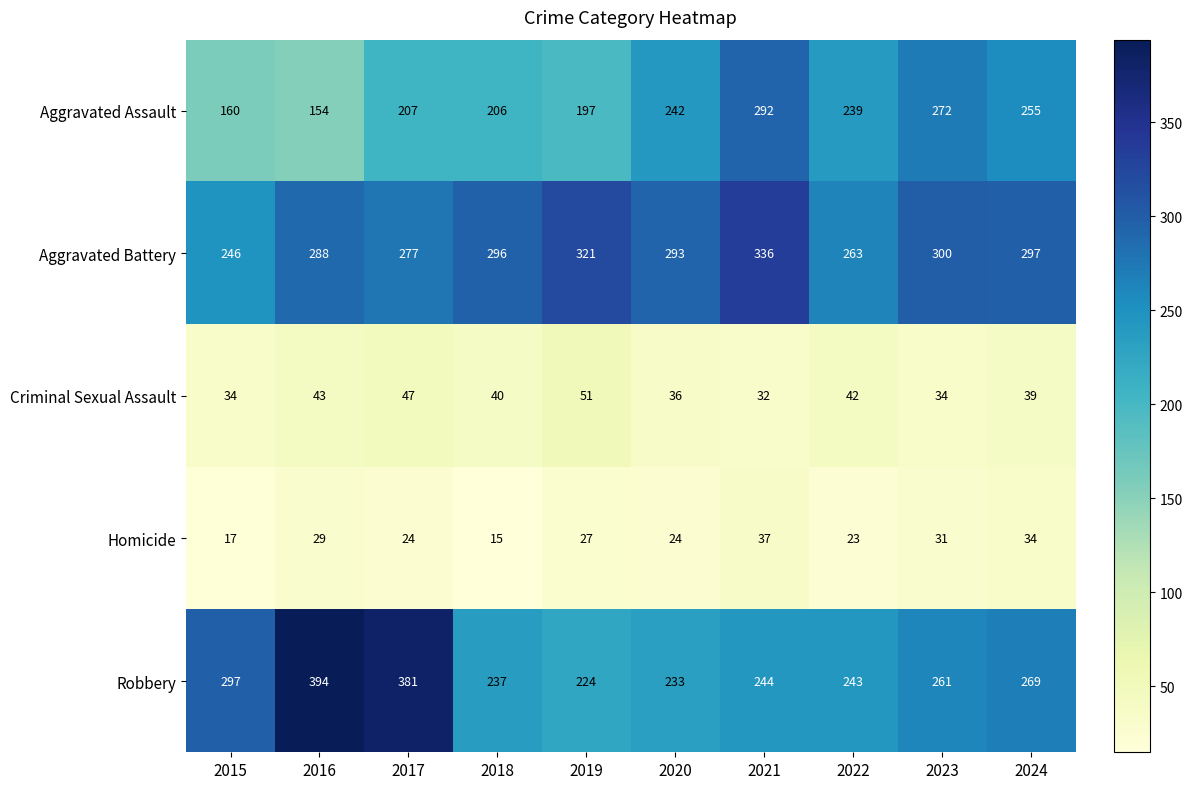

True or false: Aggravated Battery has a value of 167 at 2023.

False